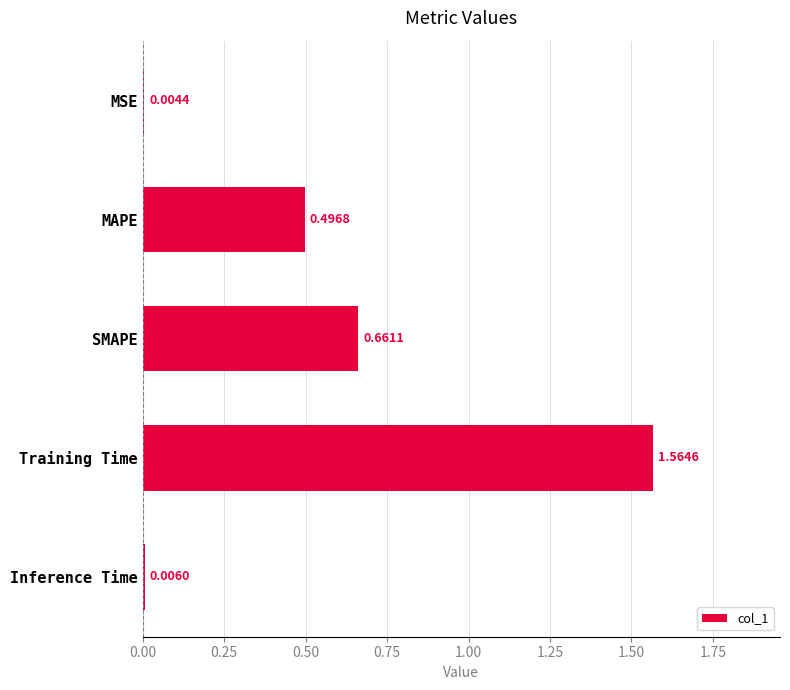

At which category does the chart reach its peak across all series?

Training Time